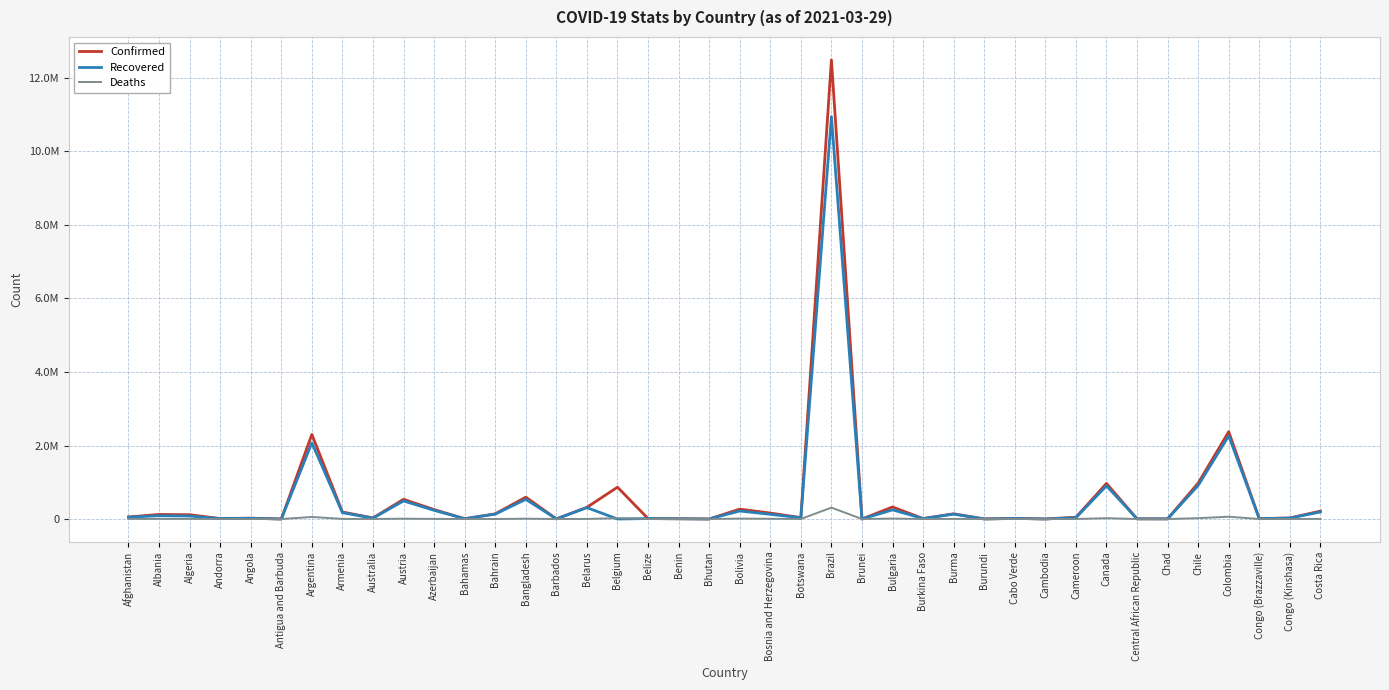

At how many categories does at least one series exceed 3466509?

1